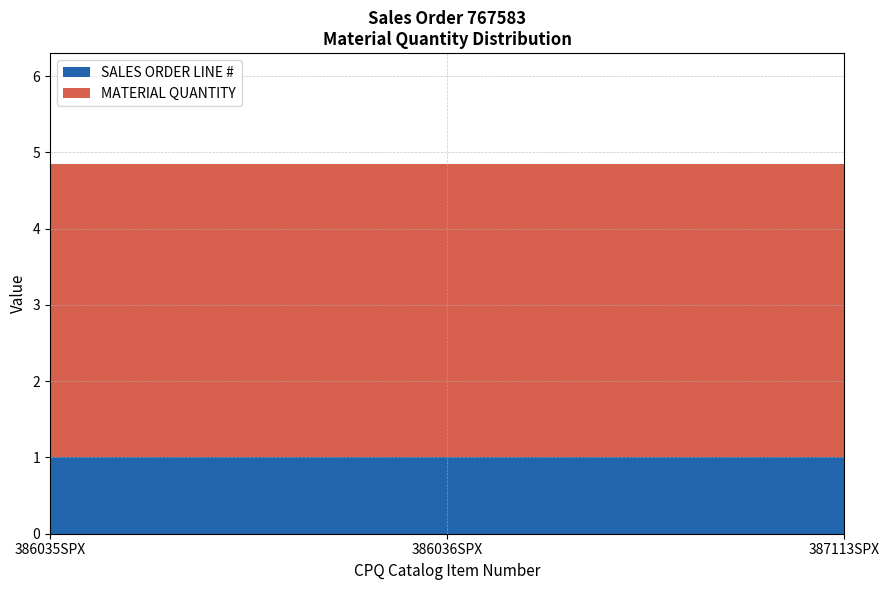

Reading left to right, extract all data points from this chart.

SALES ORDER LINE #: 1.0	1.0	1.0
MATERIAL QUANTITY: 3.8	3.8	3.8